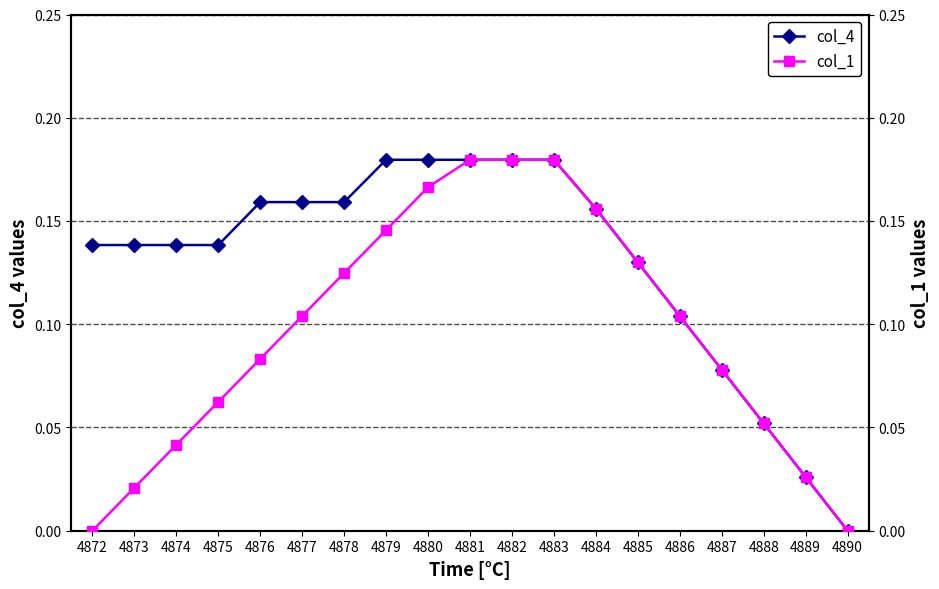

What is the difference between the maximum and minimum values in the col_1 series?

0.2